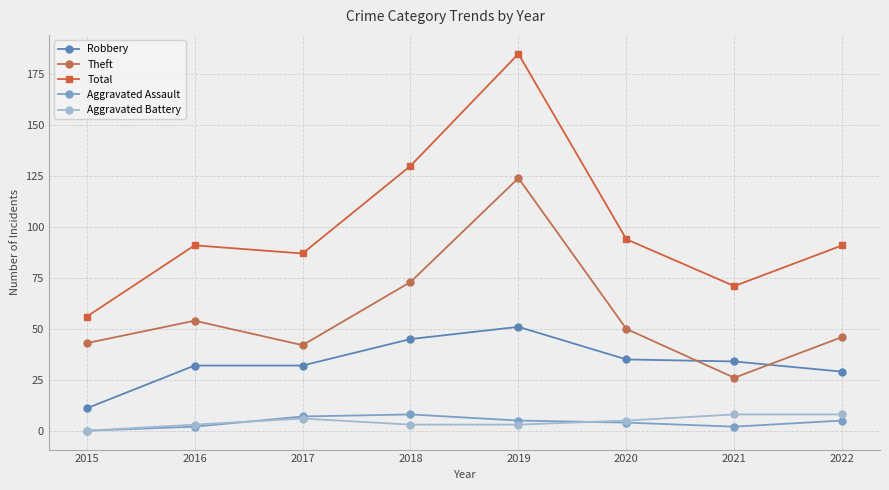

At which label is Total closest to 120?

2018